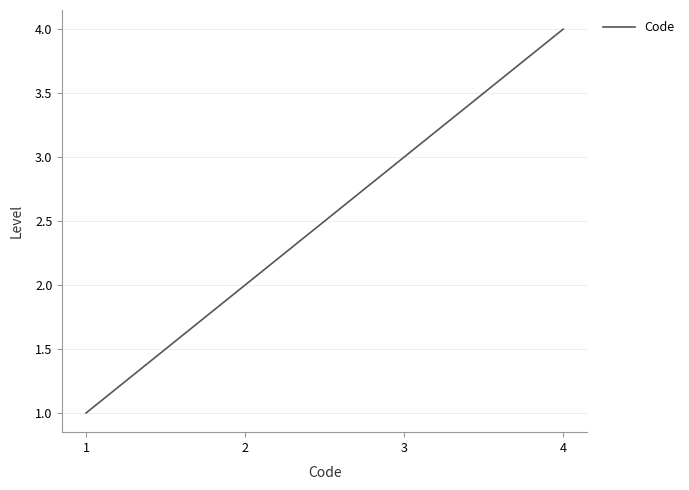

Reading left to right, extract all data points from this chart.

1	2	3	4